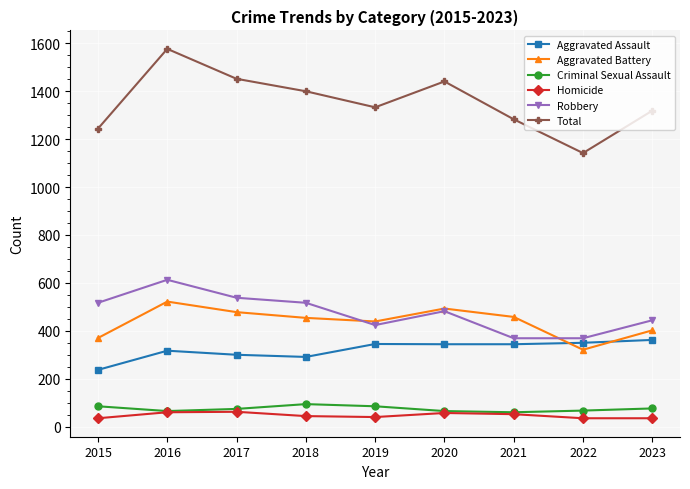

Which category has the lowest value in the Aggravated Battery series?

2022